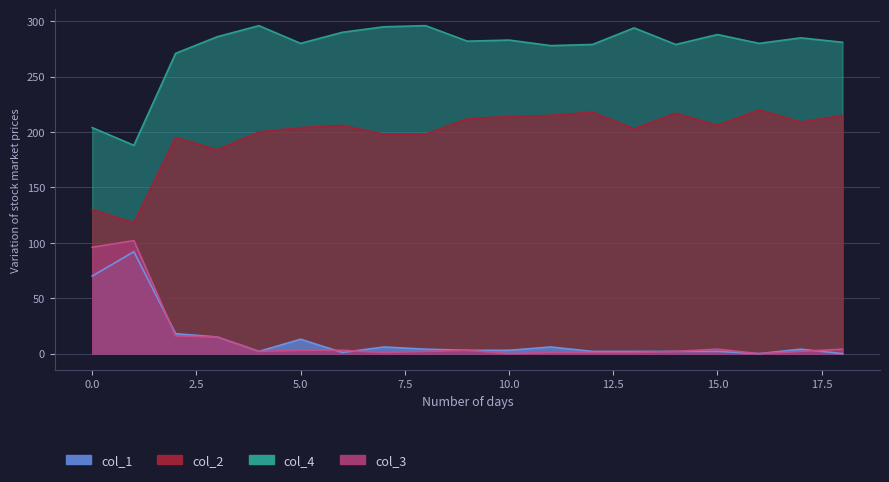

Where is the first local maximum for col_2?

2